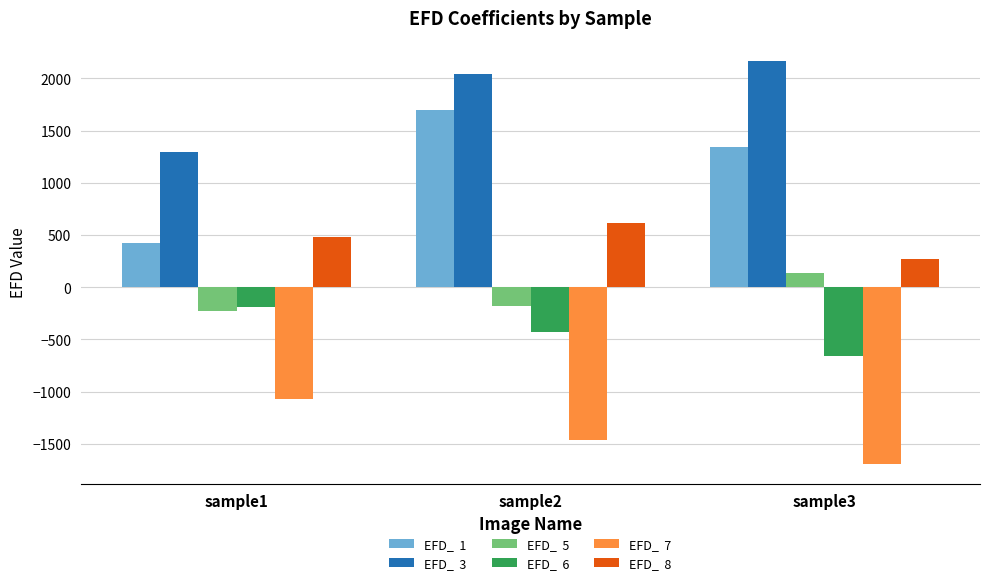

What is the difference between the highest and lowest values at sample1?

2365.7